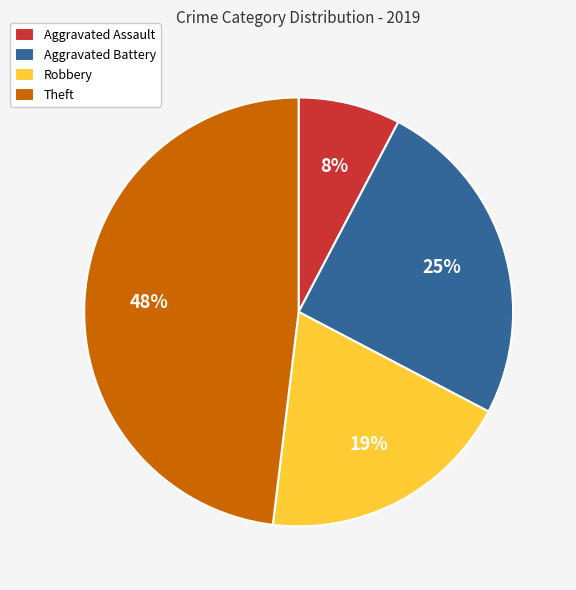

Between Robbery and Aggravated Battery, which is larger?

Aggravated Battery